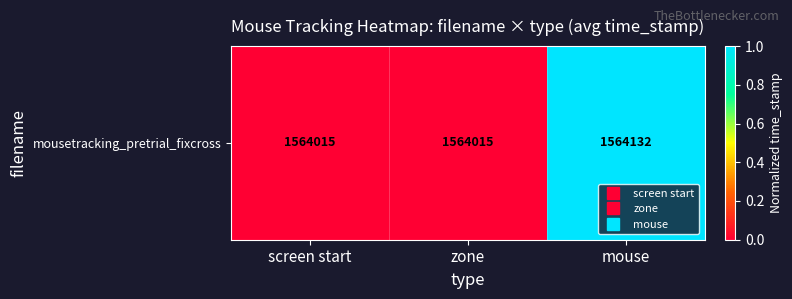

True or false: the data shows -0.4 at zone.

False